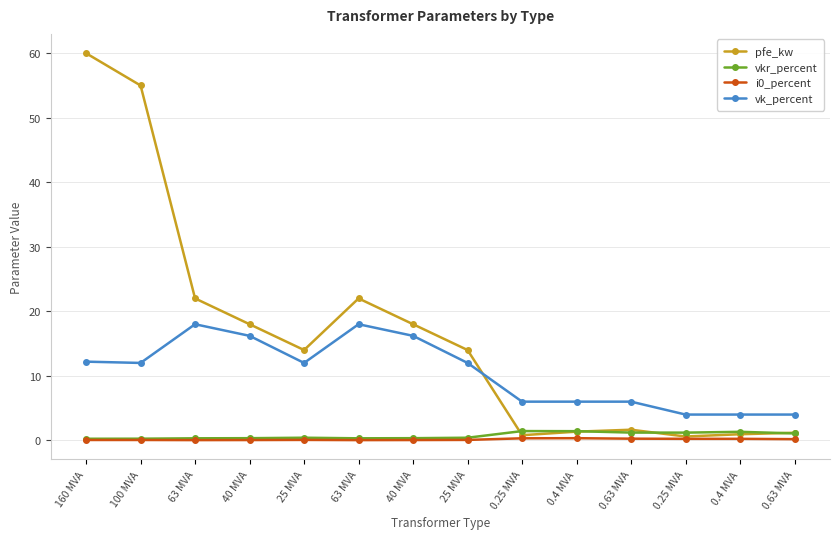

In vk_percent, how many points are higher than both neighbors (excluding endpoints)?

2